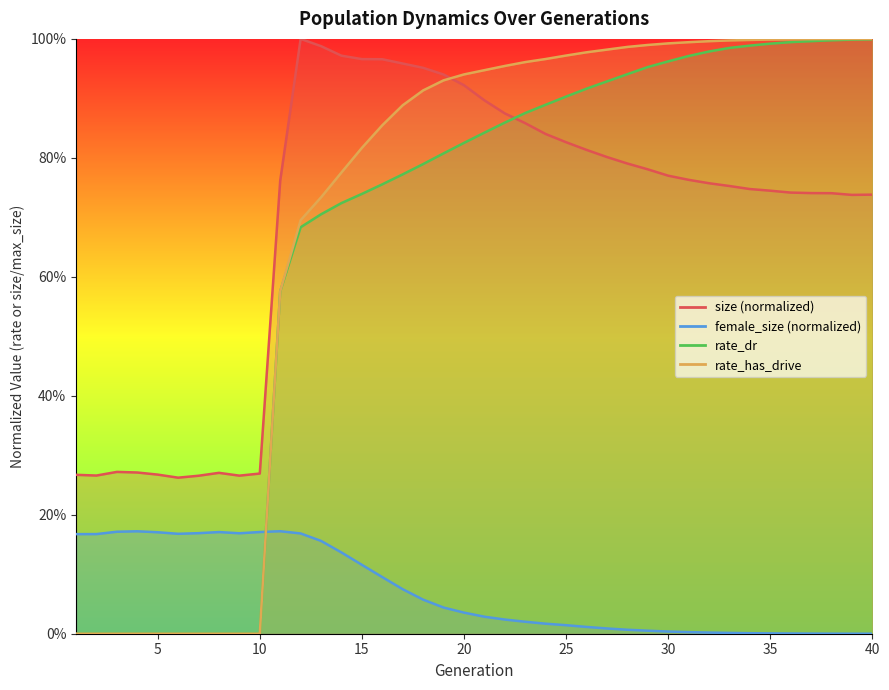

How many categories are shown in the chart?

40